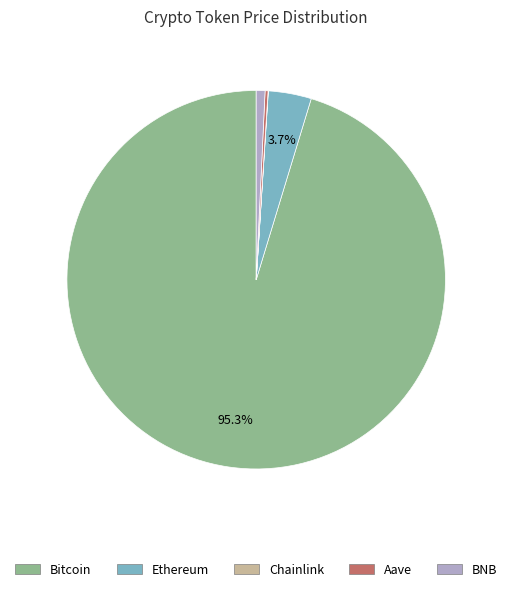

Which slice is the largest?

Bitcoin